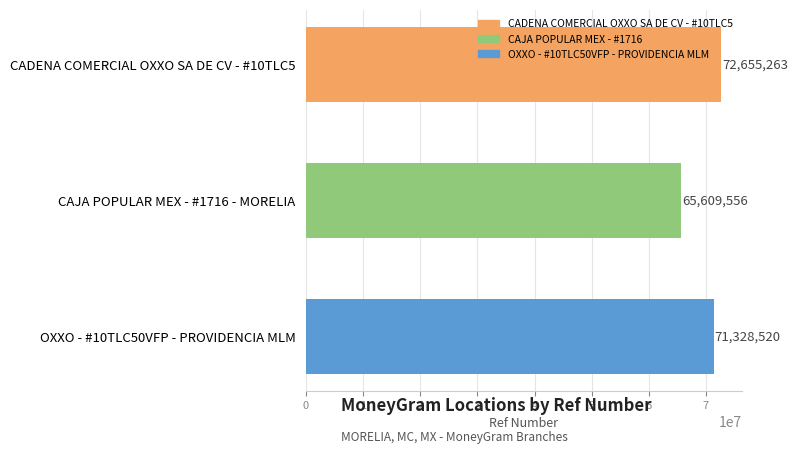

Is it true that the value at CAJA POPULAR MEX - #1716 - MORELIA is 65609556?

True